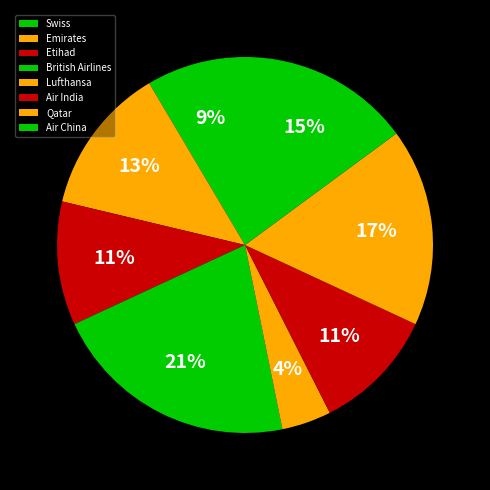

Is Etihad the majority of the pie?

No